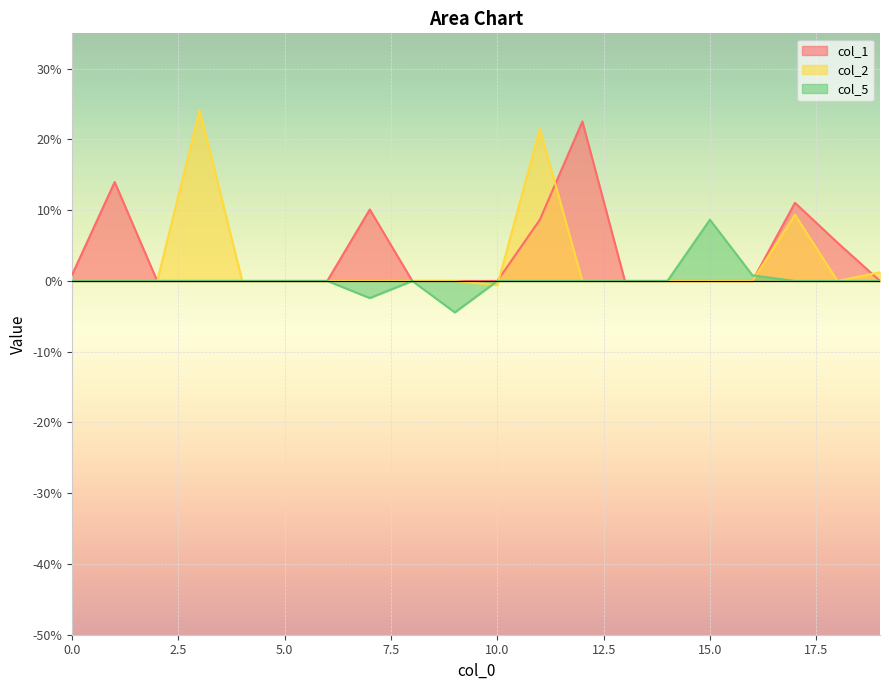

The col_2 series shows -0.0 at 10. True or false?

False